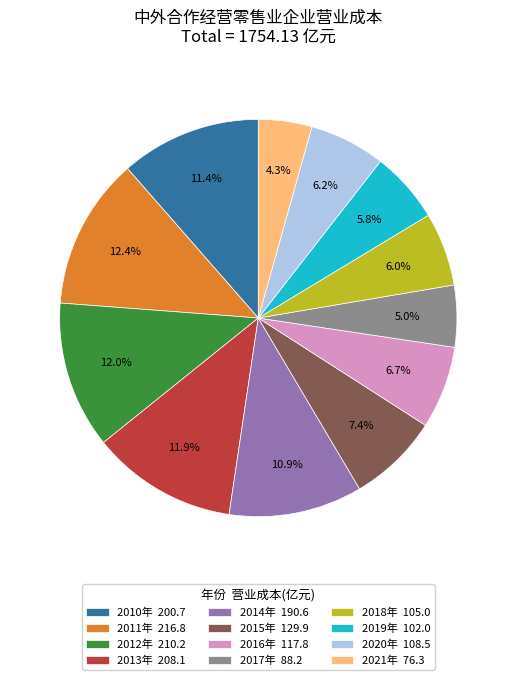

To the nearest percent, what is the average slice percentage?

8%